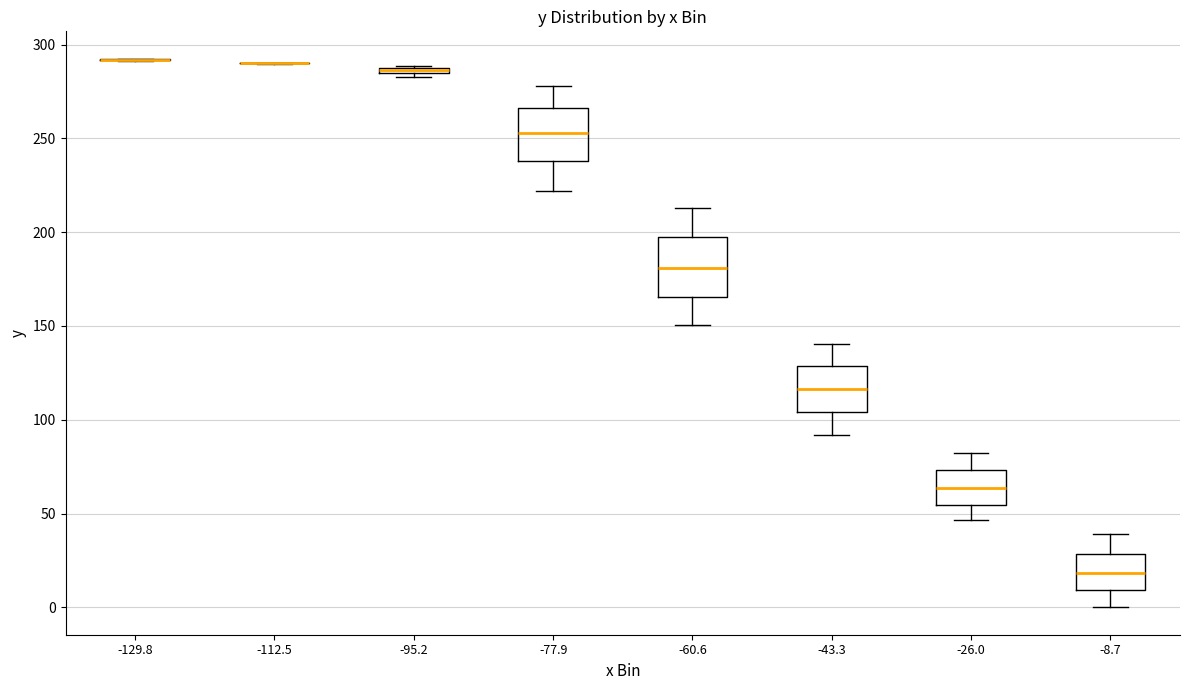

Where does the median line of the box at x = -77.9 sit on the y-axis? The values are not printed on the chart, so give them approximately, as read against the axis.

255